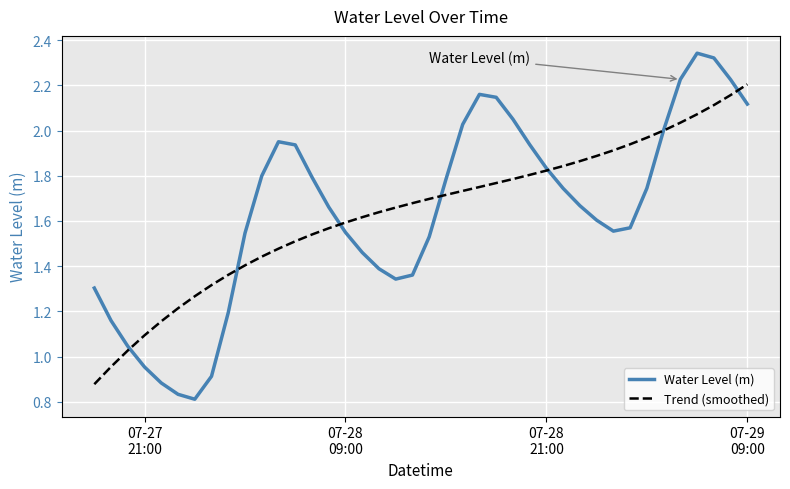

List the series in order of their peak value, highest first.

Water Level (m), Trend (smoothed)